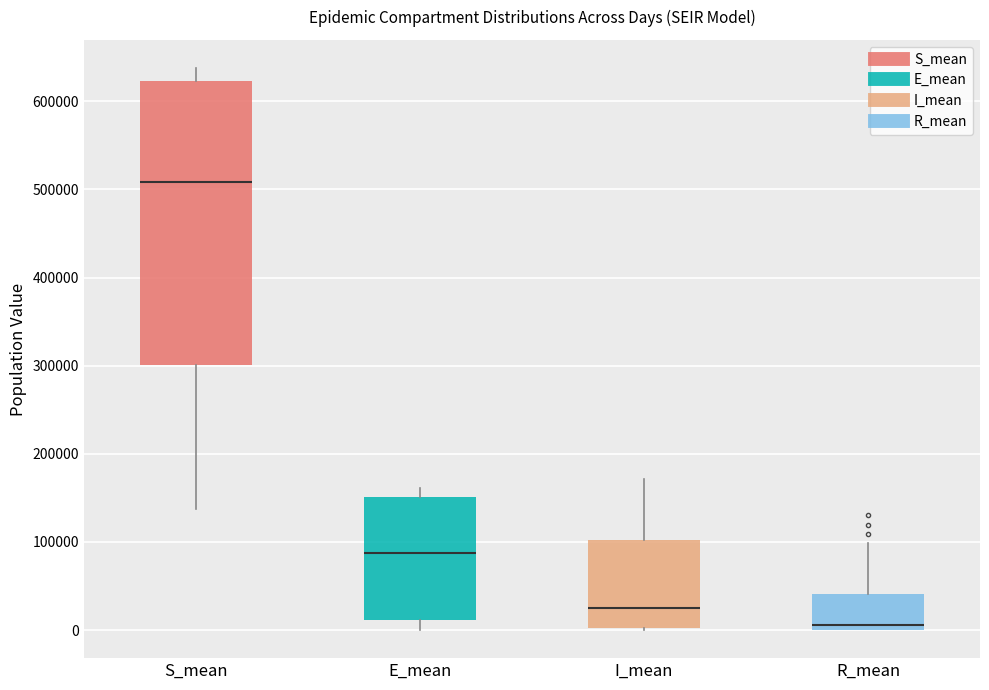

Comparing the boxes themselves (not the whiskers), which one is the tallest?

S_mean